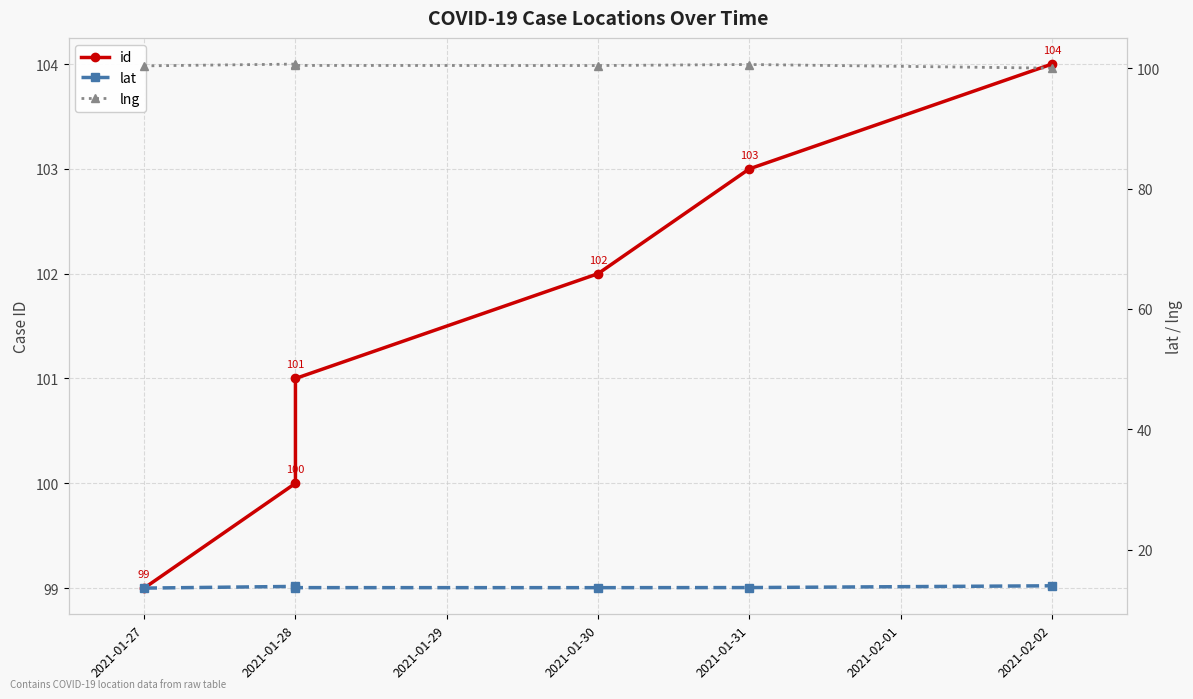

Is it true that lat equals 13.7 at 2021-01-30?

True